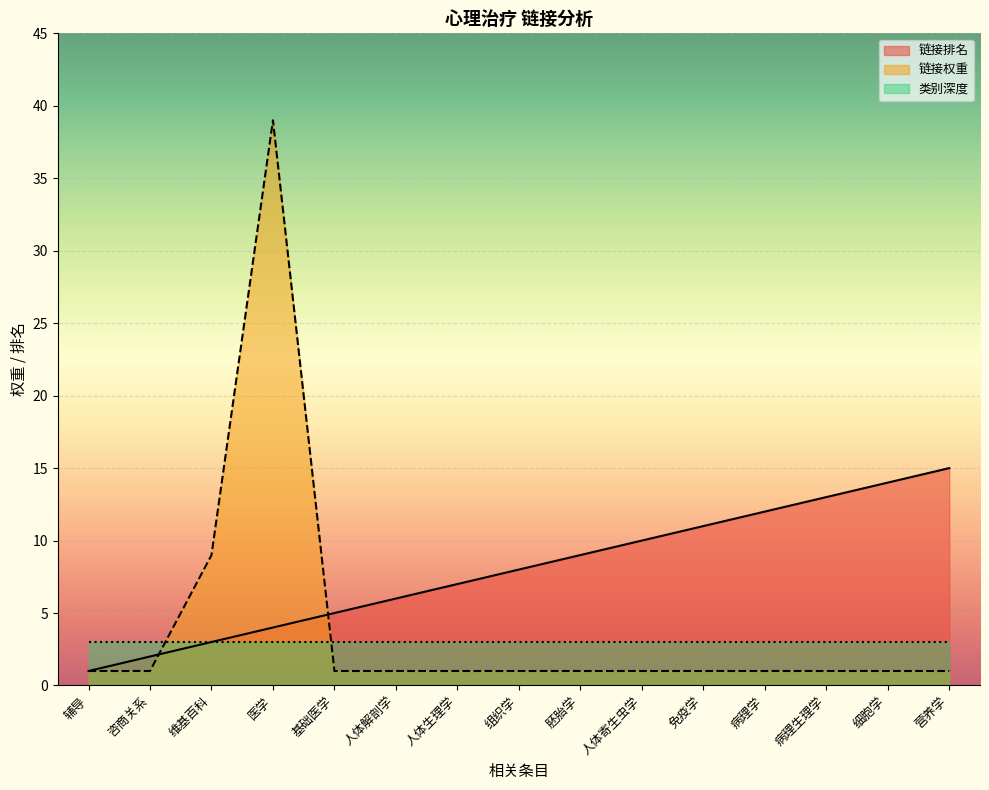

Where does the 链接排名 series first go above 8?

胚胎学